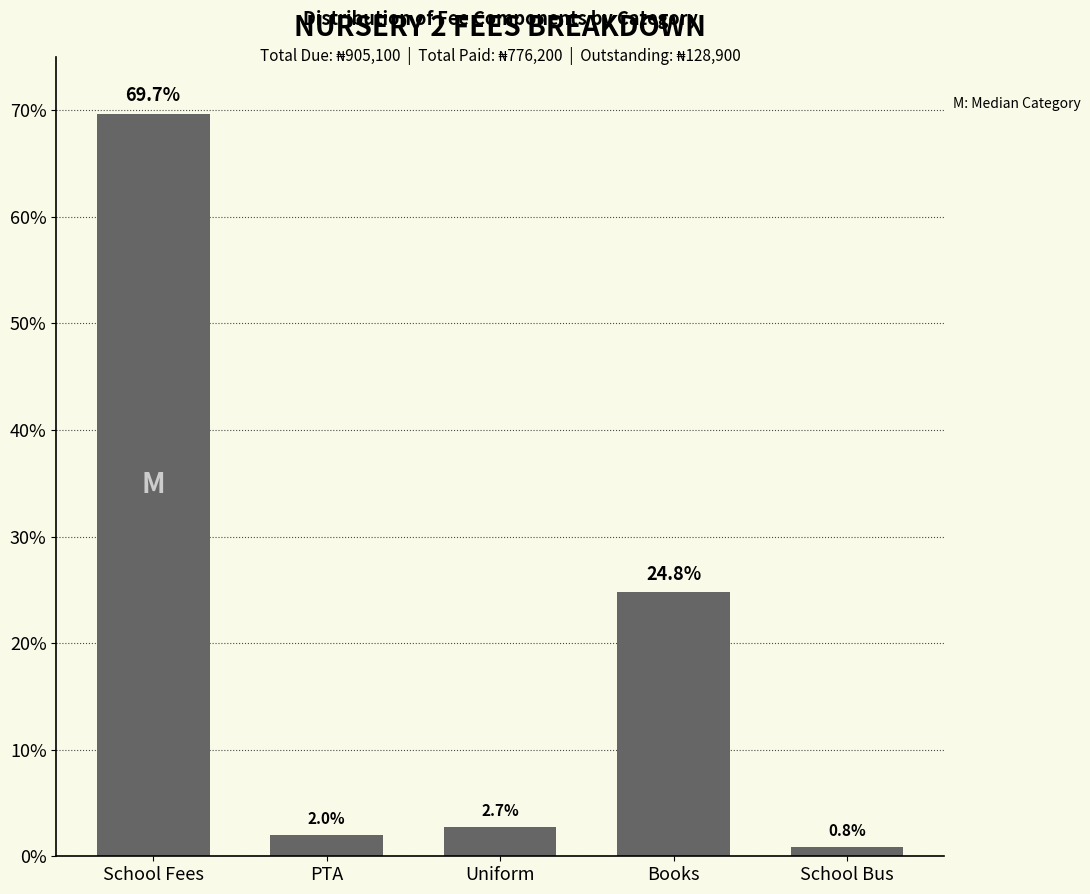

What is the average value?

20.0